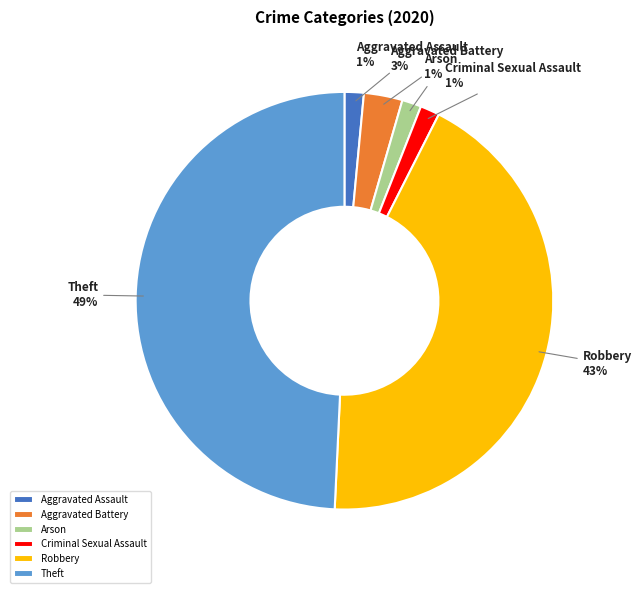

Is it true that Robbery is 53% of the pie?

False